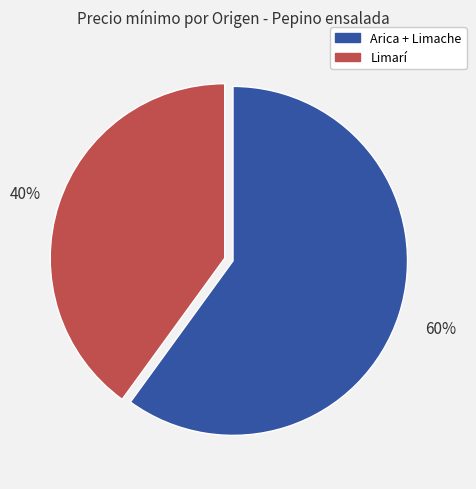

How many segments does this pie chart have?

2